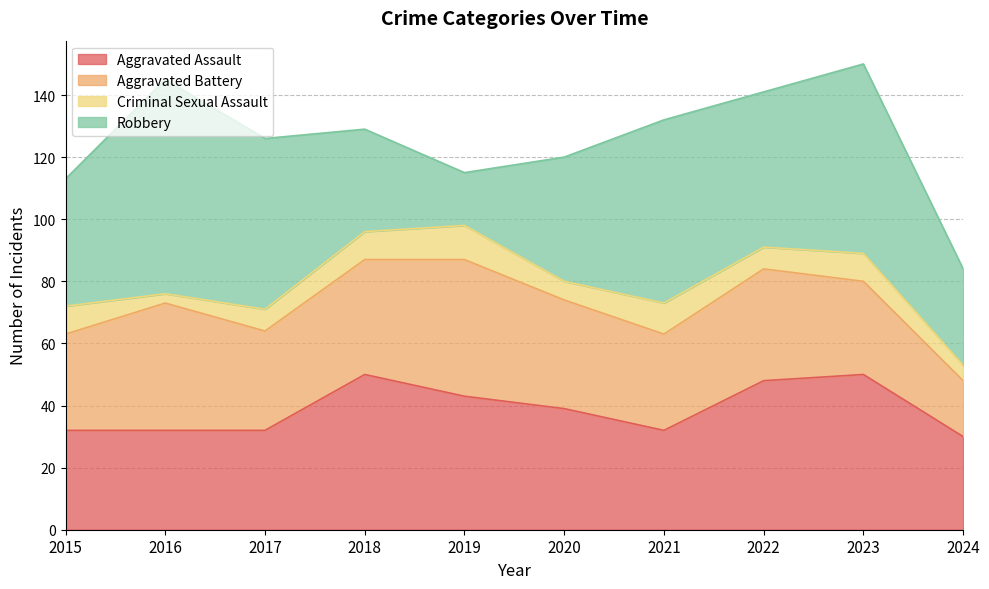

What is the total value across all series at 2020?

120